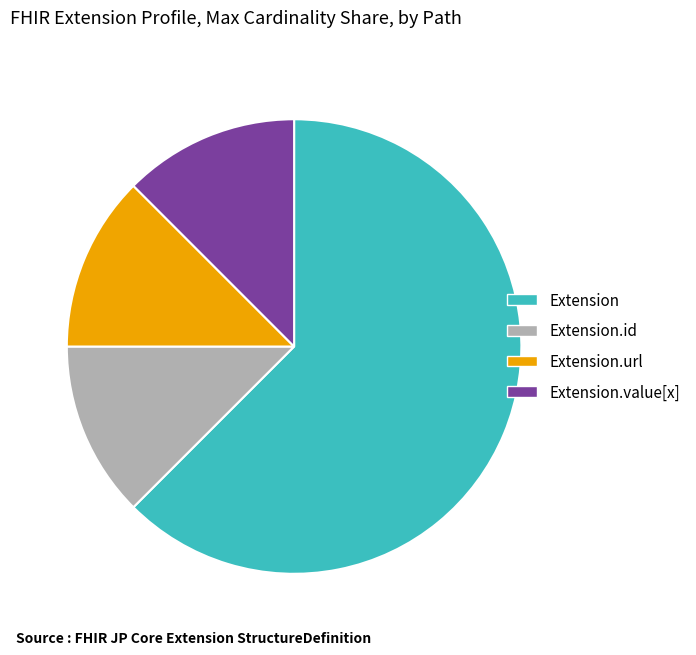

Which slice is the largest?

Extension